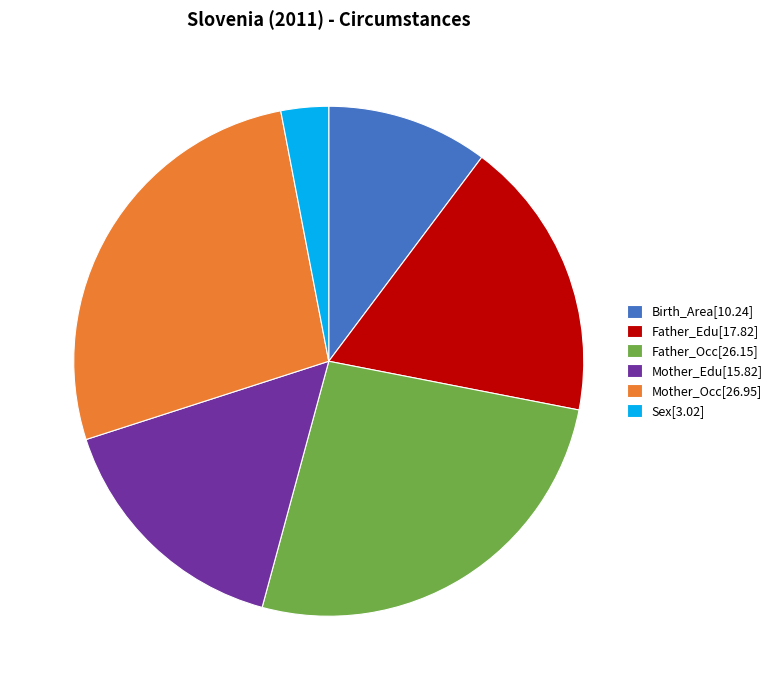

Approximately how many times larger is the value at Mother_Occ[26.95] compared to Mother_Edu[15.82]?

1.7